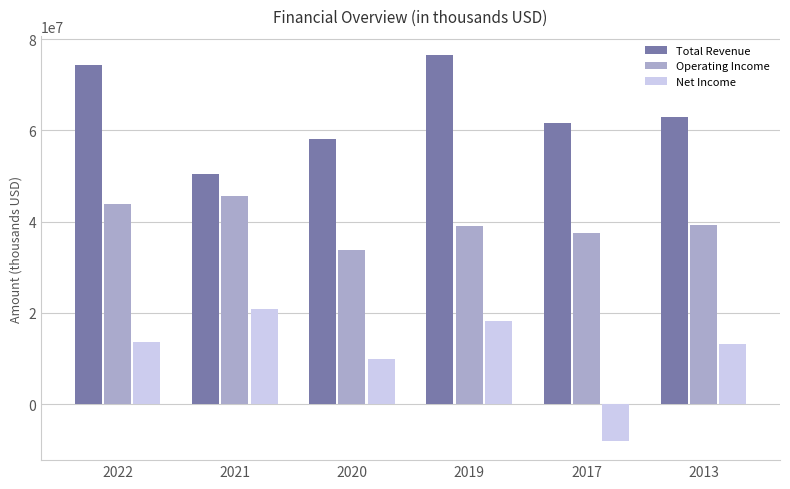

What is the highest value of the Operating Income series?

45594000